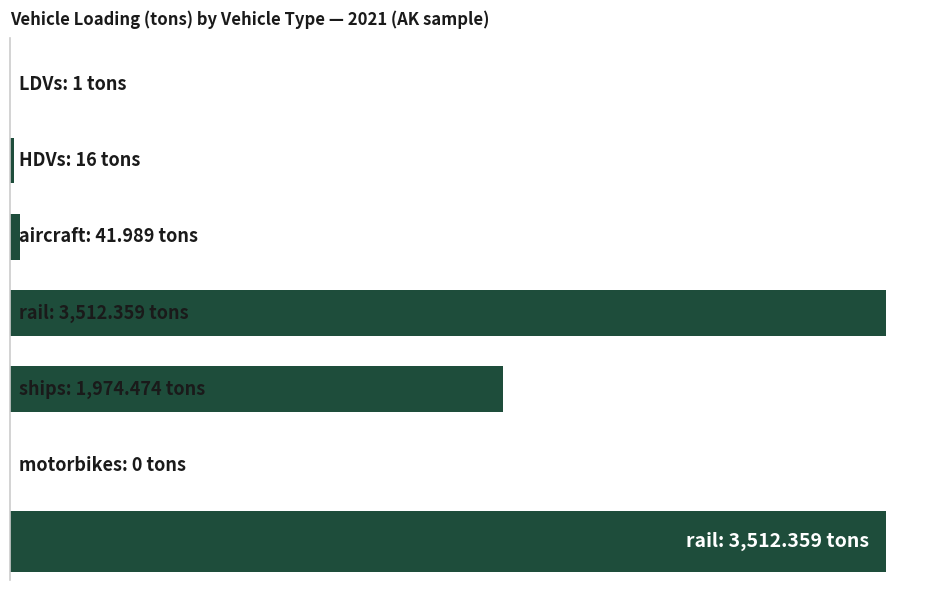

True or false: the data shows 1807.4 at motorbikes.

False